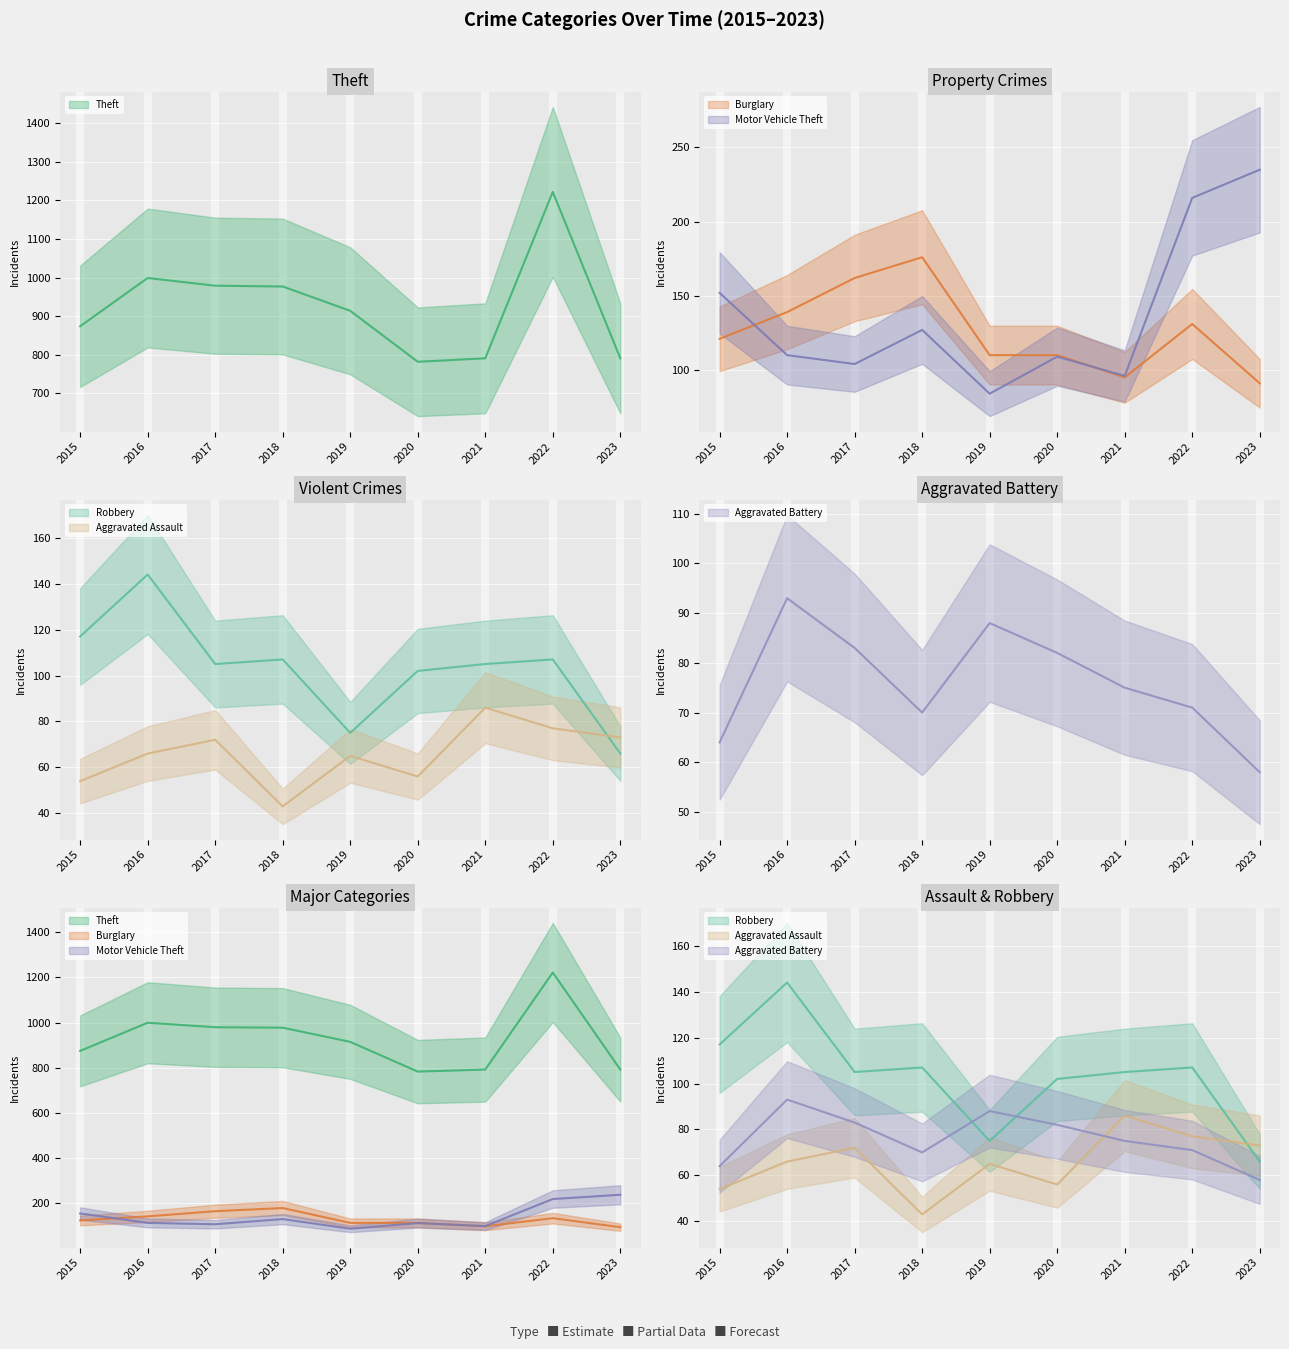

What is the approximate value of Aggravated Battery at 2022?

71